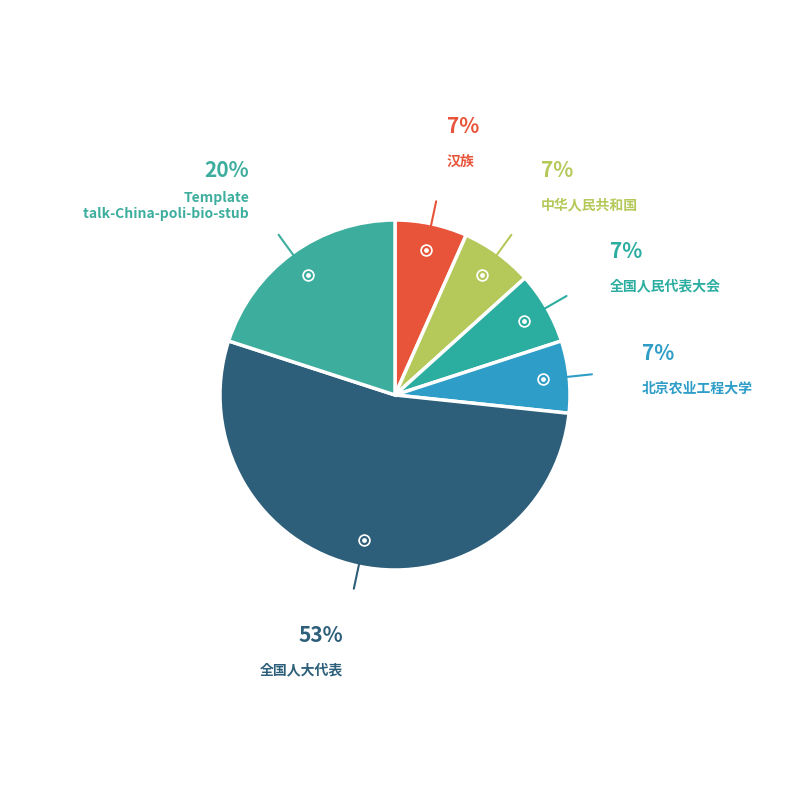

How many slices are in this pie chart?

6